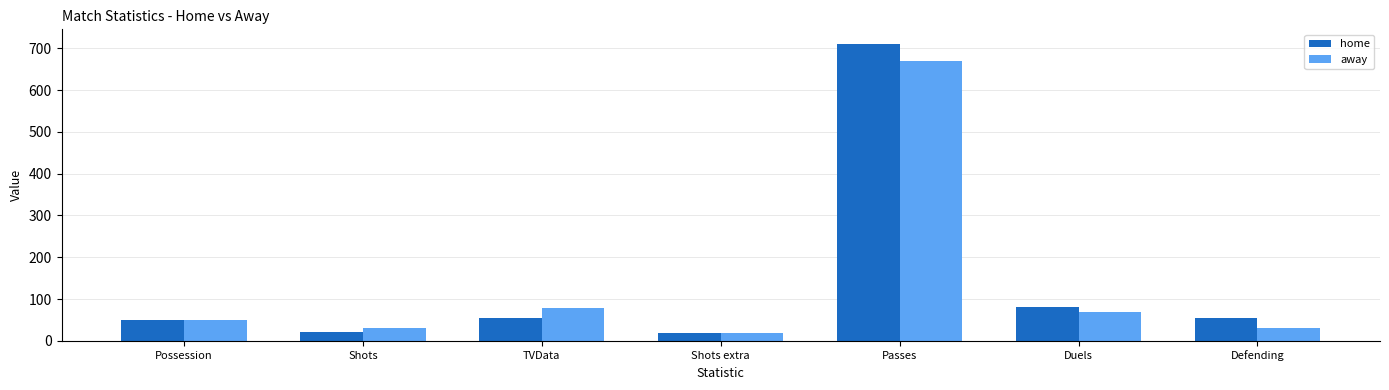

Reading left to right, transcribe all the data shown in this chart.

home: 51	22	54	19	710	80	54
away: 49	30	78	18	669	69	30